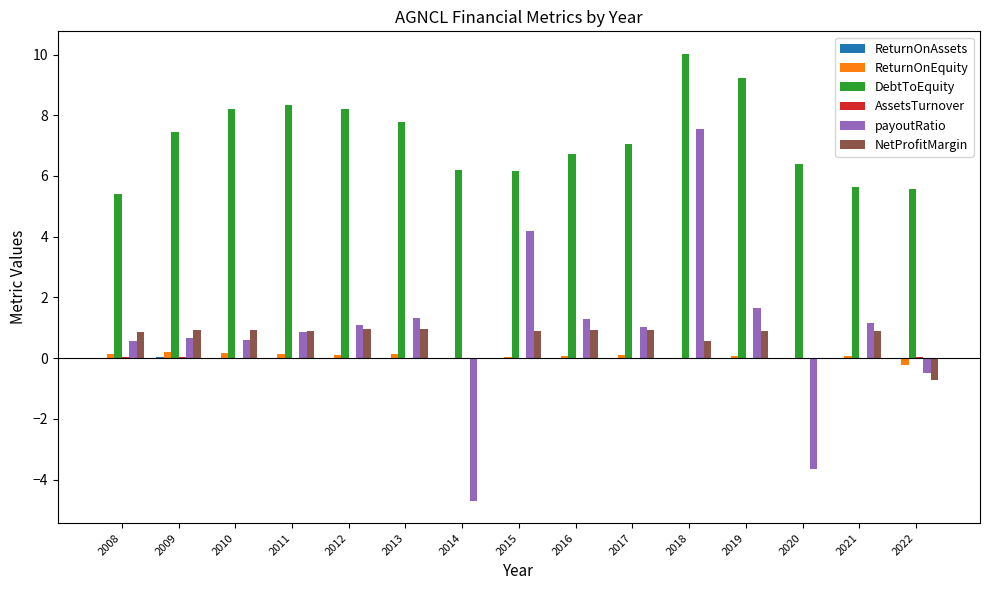

How many categories are shown in the chart?

15